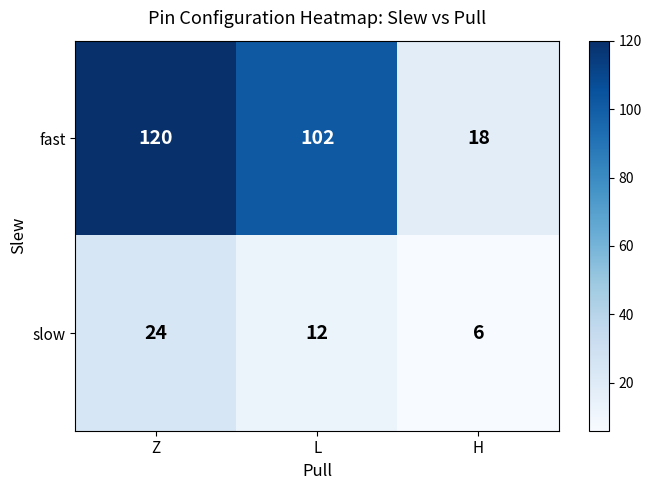

At which label does fast reach its minimum?

H